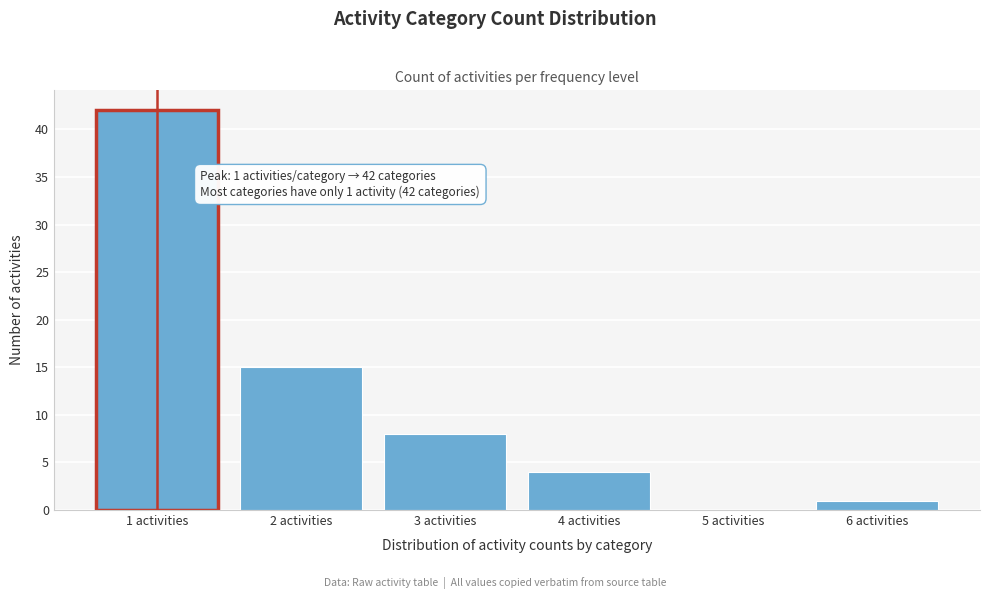

Which range on the x-axis has the tallest bar?

0.5 to 1.5